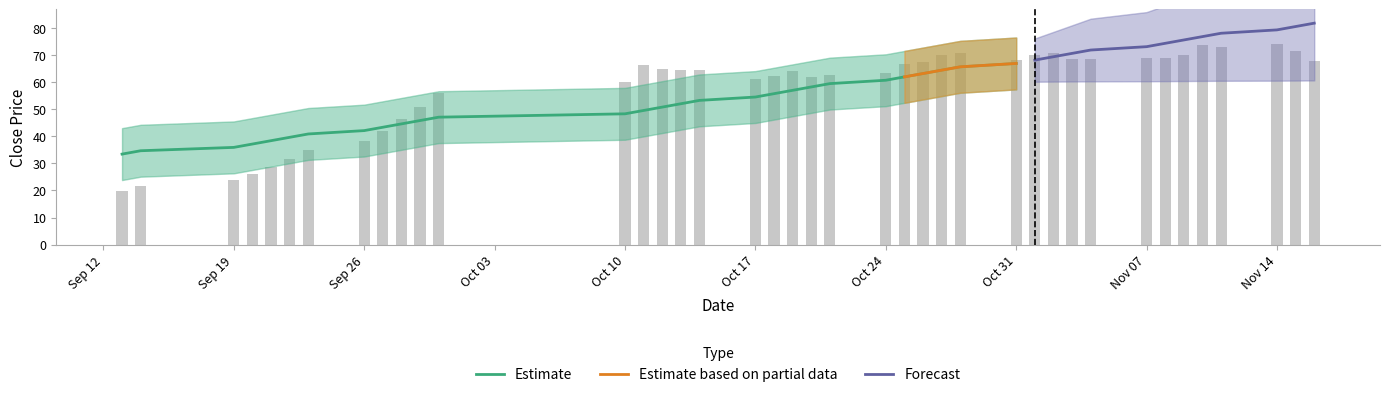

What is the lowest value of the high series?

19.6